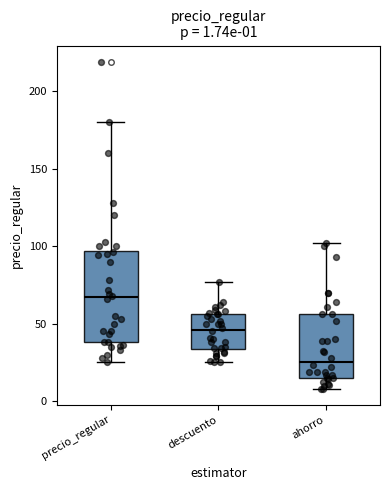

Which box has the lowest median line?

ahorro